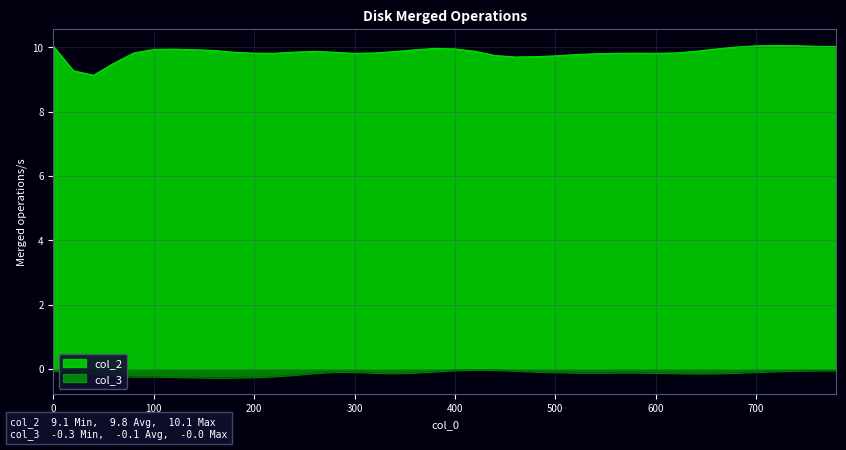

In col_2, how many points are higher than both neighbors (excluding endpoints)?

5